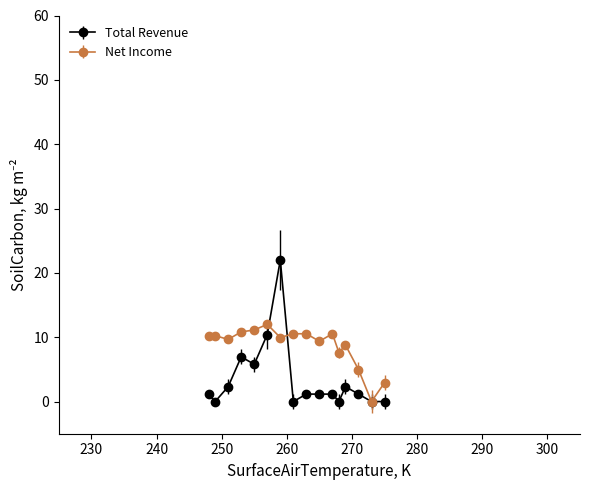

List the series in order of their overall mean, highest first.

Net Income, Total Revenue